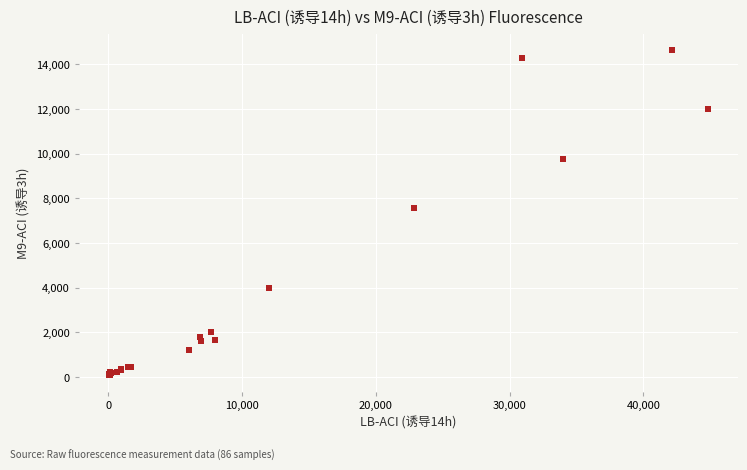

What Y value in the scatter plot is closest to 7361?

7586.8